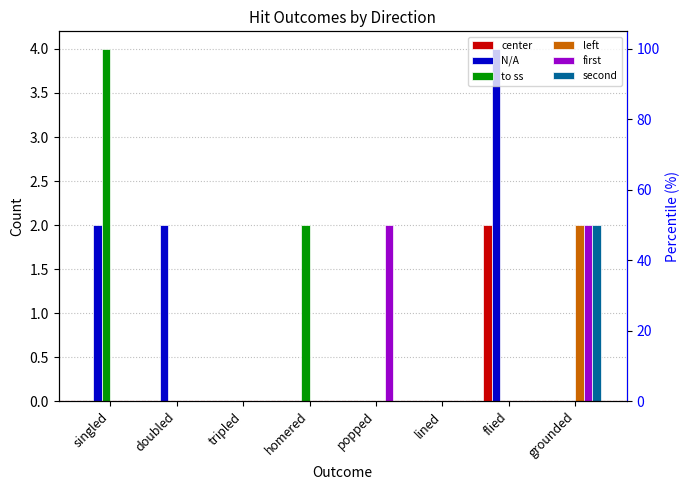

What is the label of the 6th bar from the right?

tripled